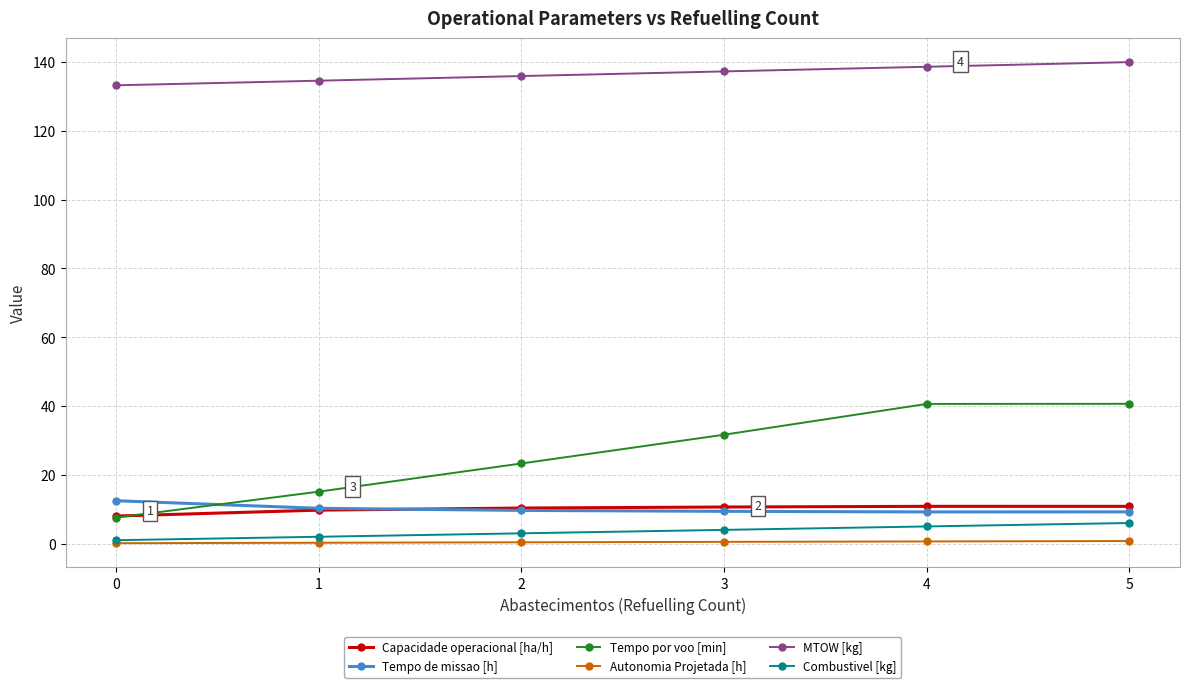

Rank the series by their maximum value, from highest to lowest.

MTOW [kg], Tempo por voo [min], Tempo de missao [h], Capacidade operacional [ha/h], Combustivel [kg], Autonomia Projetada [h]